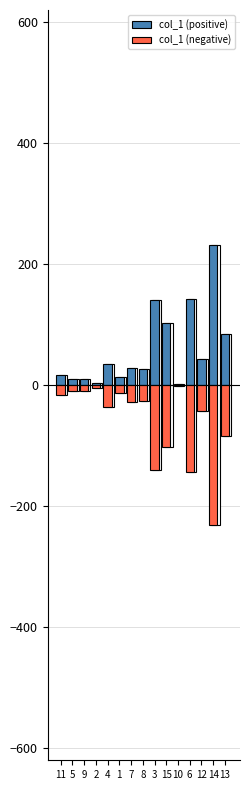

Is it true that col_1 (negative) equals -16.4 at 11?

True